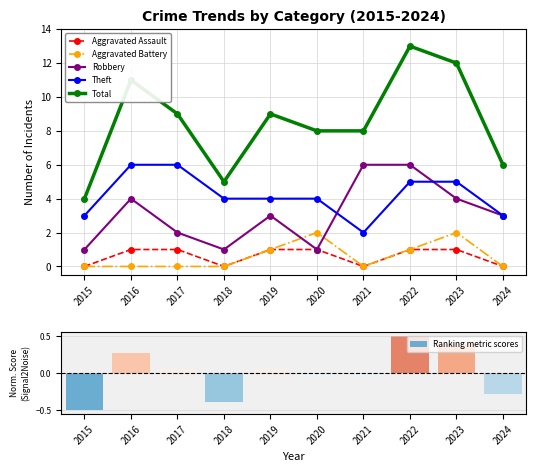

Reading left to right, what are all the values shown in this chart?

Aggravated Assault: 2015=0	2016=1	2017=1	2018=0	2019=1	2020=1	2021=0	2022=1	2023=1	2024=0
Aggravated Battery: 2015=0	2016=0	2017=0	2018=0	2019=1	2020=2	2021=0	2022=1	2023=2	2024=0
Robbery: 2015=1	2016=4	2017=2	2018=1	2019=3	2020=1	2021=6	2022=6	2023=4	2024=3
Theft: 2015=3	2016=6	2017=6	2018=4	2019=4	2020=4	2021=2	2022=5	2023=5	2024=3
Total: 2015=4	2016=11	2017=9	2018=5	2019=9	2020=8	2021=8	2022=13	2023=12	2024=6